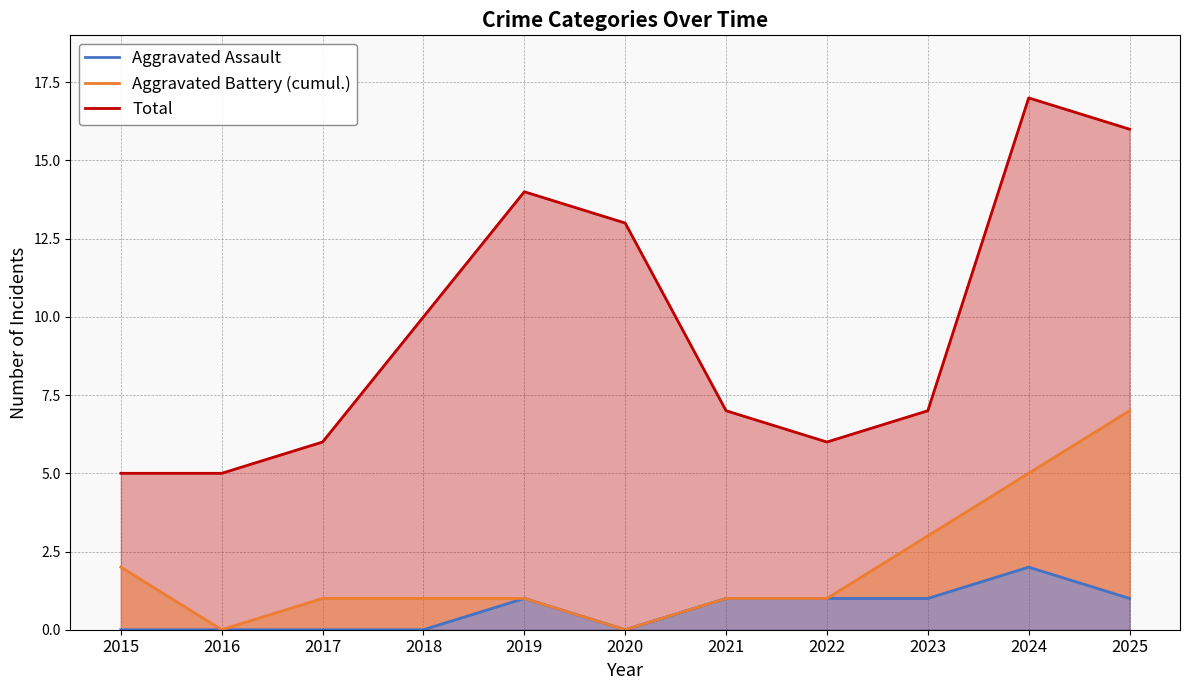

What is the difference between the maximum and minimum values in the Aggravated Battery (cumul.) series?

7